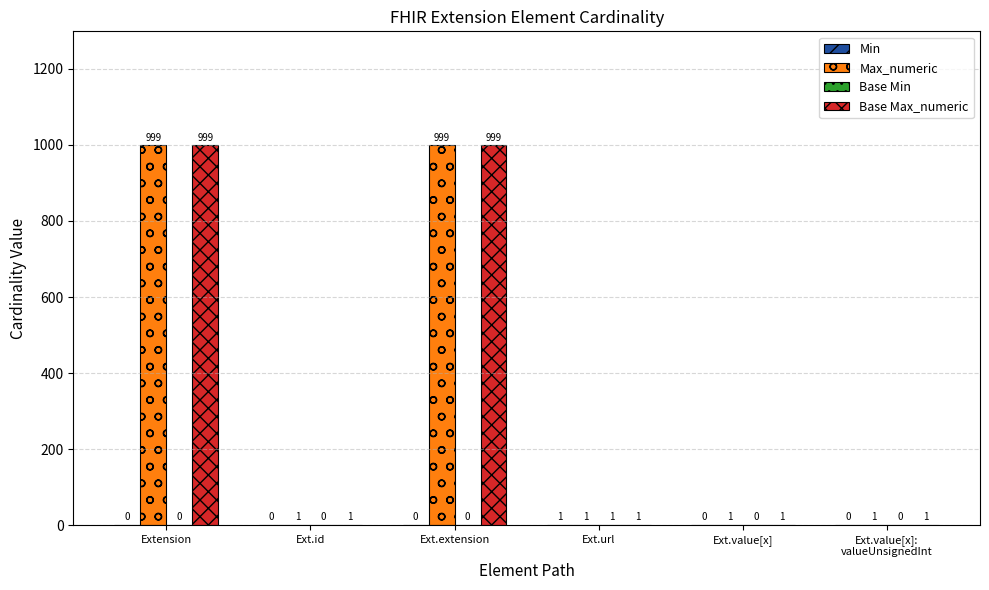

The value of Max_numeric at Ext.extension is 999. True or false?

True